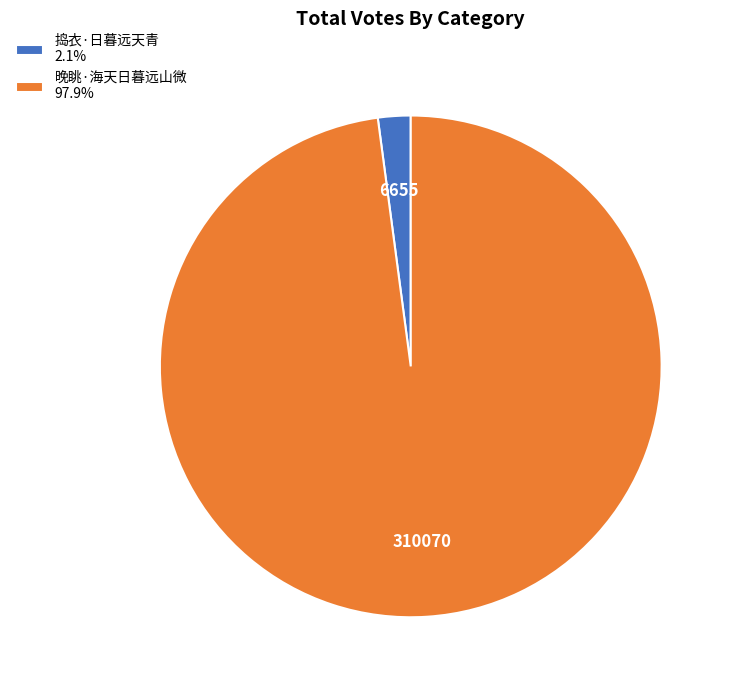

Is it true that 捣衣·日暮远天青 is 15% of the pie?

False